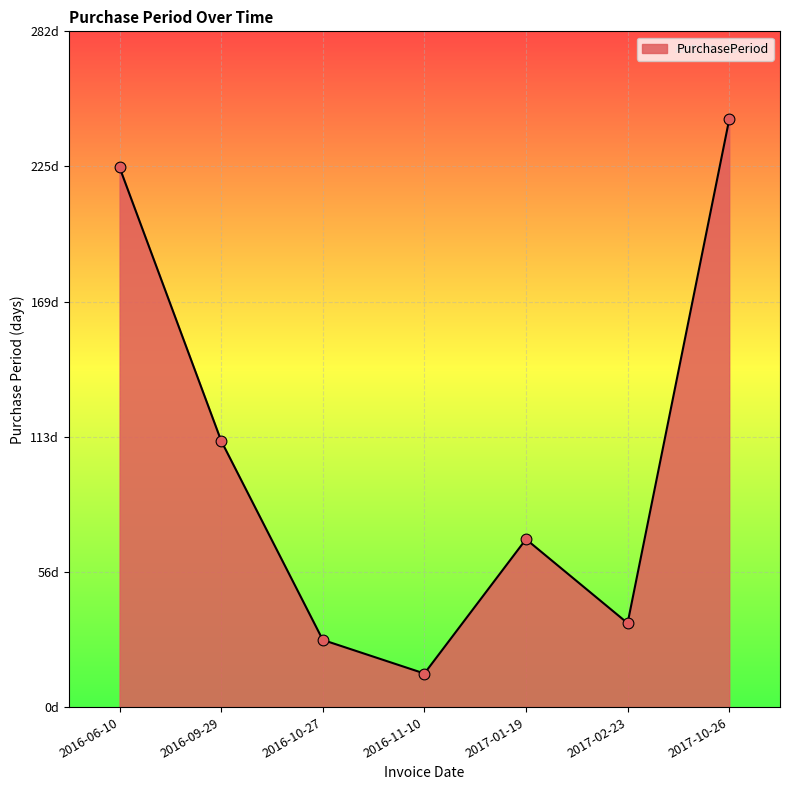

Between 2016-11-10 and 2016-09-29, which is larger?

2016-09-29